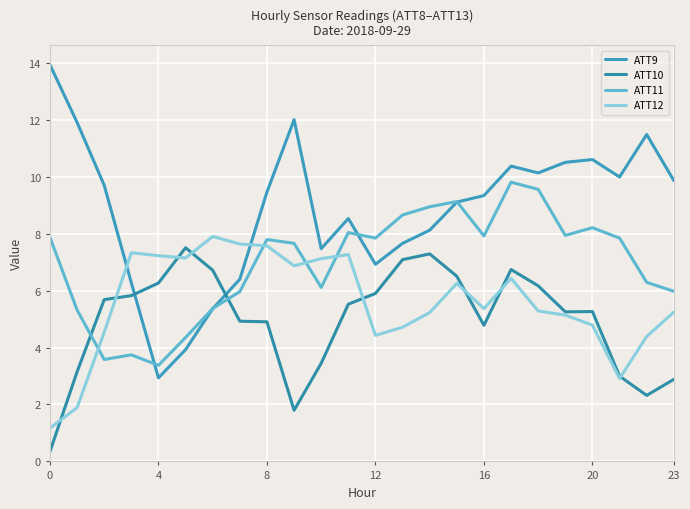

After their last crossing, which series has the higher values: ATT11 or ATT12?

ATT11